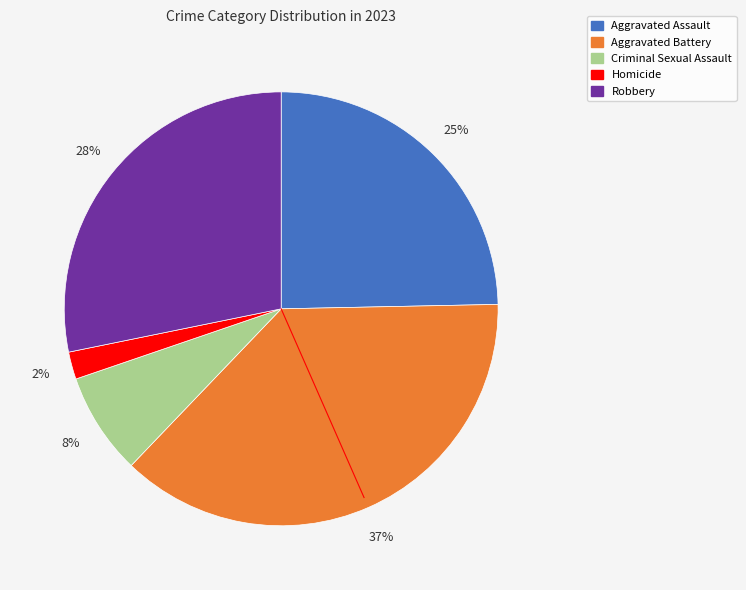

Between Criminal Sexual Assault and Aggravated Assault, which is larger?

Aggravated Assault